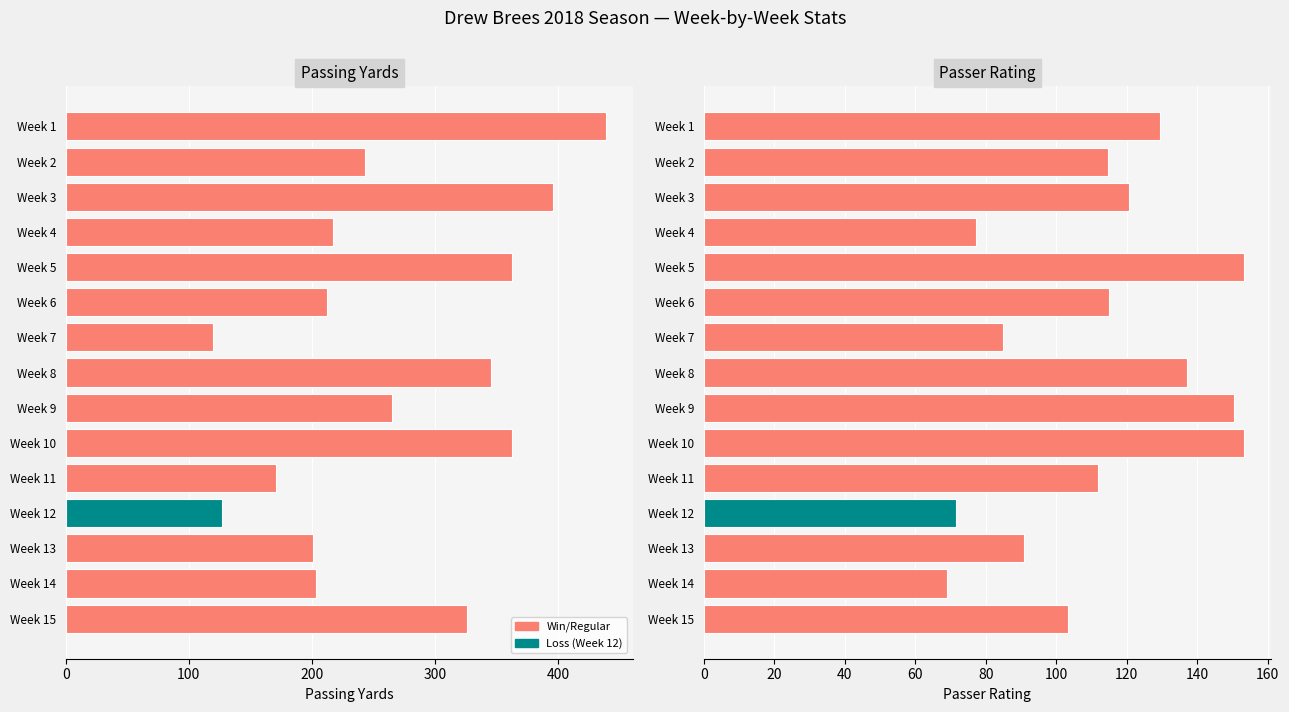

The value of Passer Rating at Week 12 is 71.6. True or false?

True